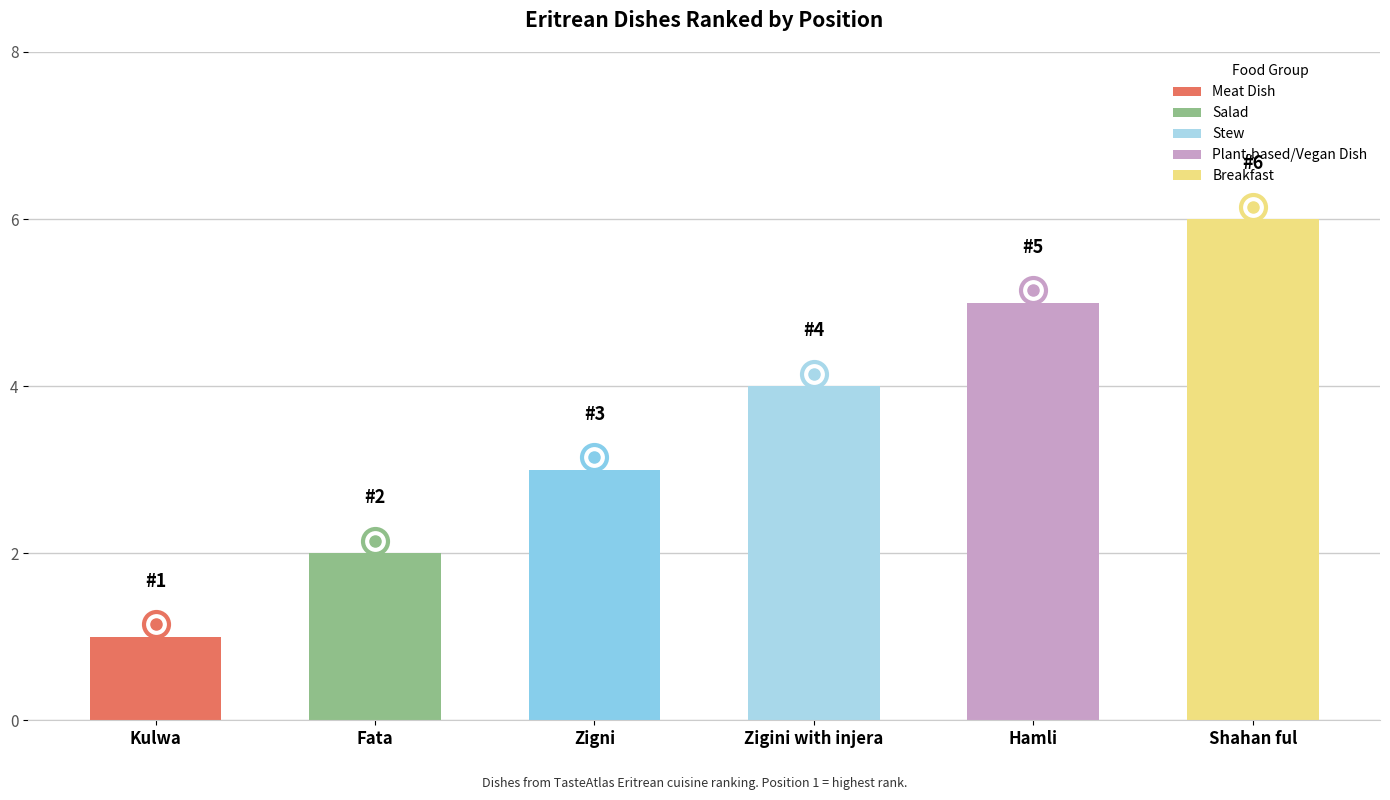

Between Fata and Zigini with injera, which is larger?

Zigini with injera